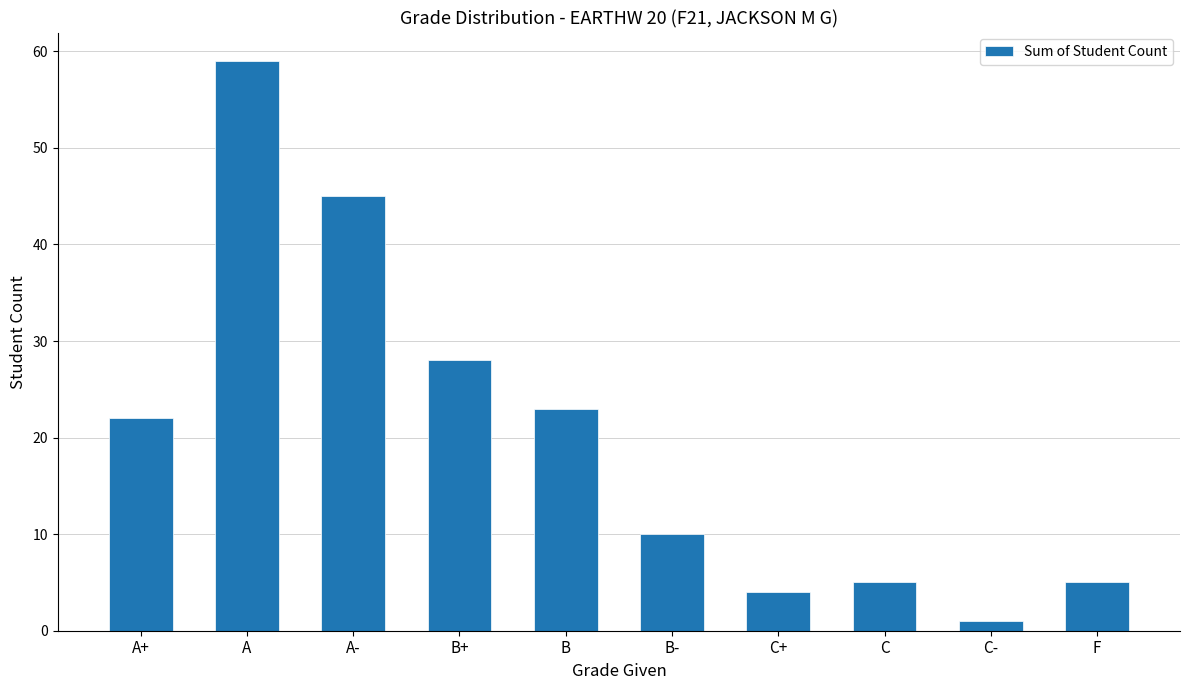

How many values are below 22?

5